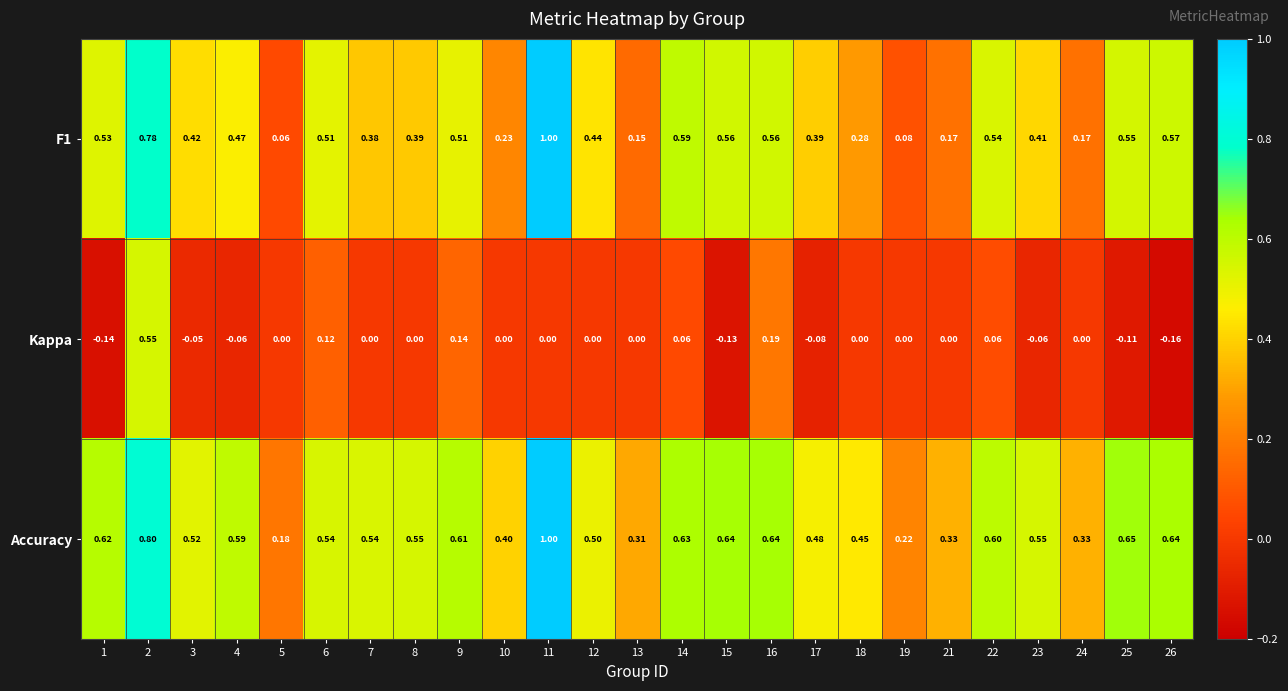

Which series has the largest total across all categories?

Accuracy